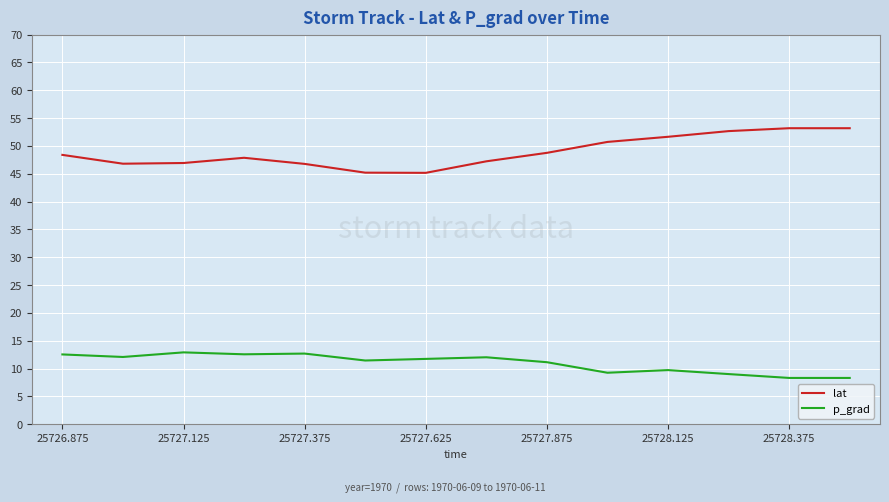

Does the chart have visible grid lines?

Yes